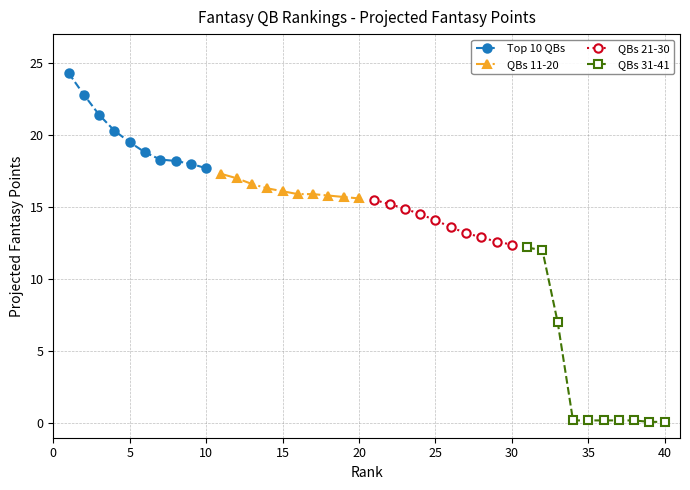

How many distinct data groups are displayed?

4